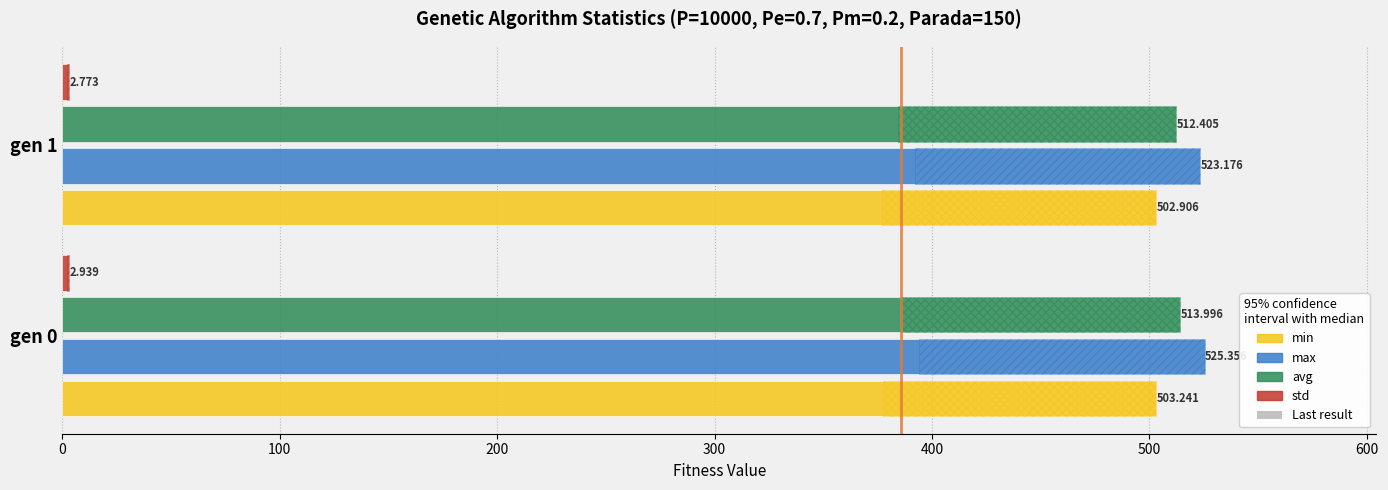

Rank the series by their maximum value, from highest to lowest.

max, avg, min, std